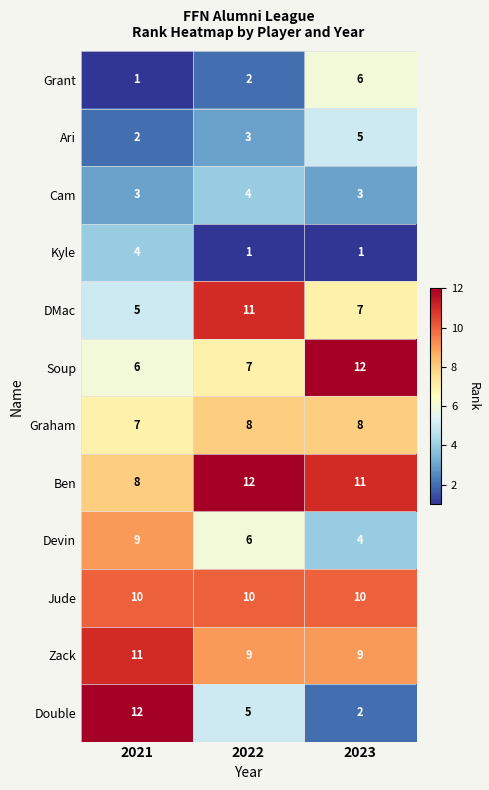

What is the sum of the Ari values at 2021 and 2022?

5